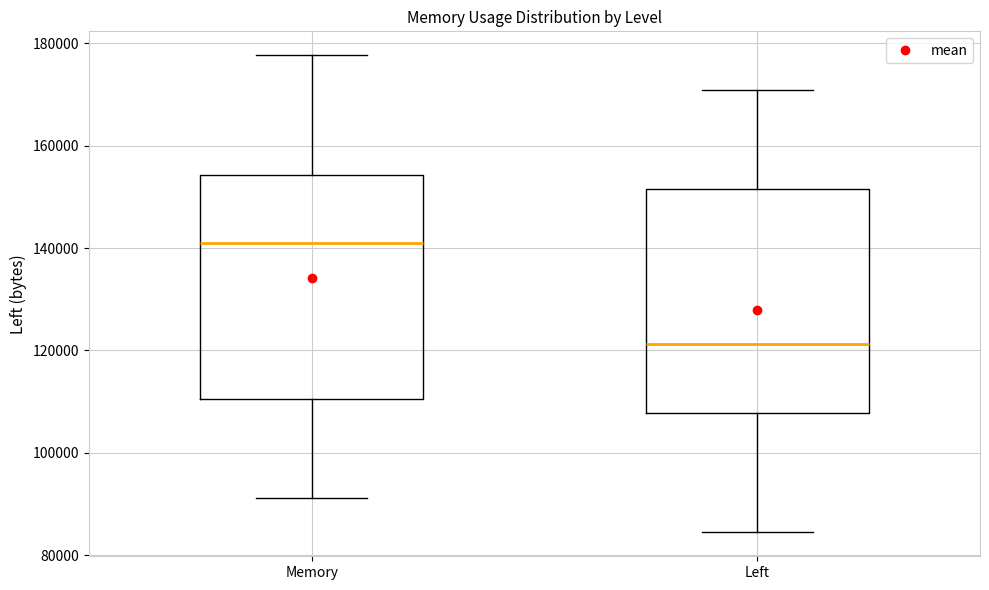

Reading left to right, transcribe this box plot: for each box, give where its median line is, the range the box spans, and where its two whiskers end, as read against the y-axis. The values are not printed on the chart, so give them approximately, as read against the axis.

Memory: median 140000, box 110000 to 154000, whiskers 92000 to 178000
Left: median 122000, box 108000 to 152000, whiskers 84000 to 170000